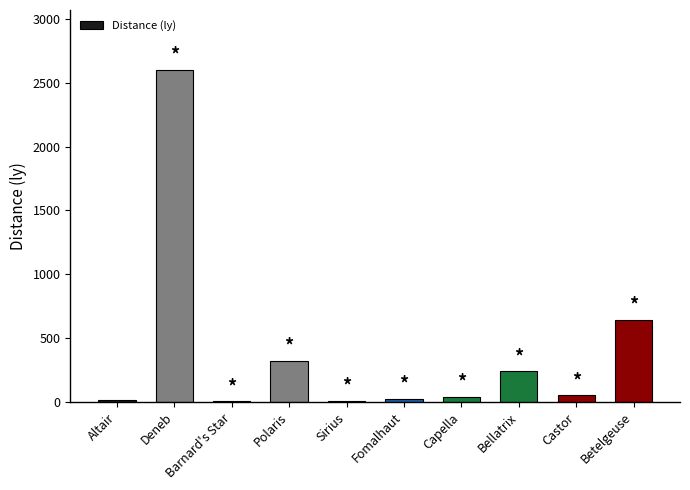

What value does the data have at Deneb?

2600.5